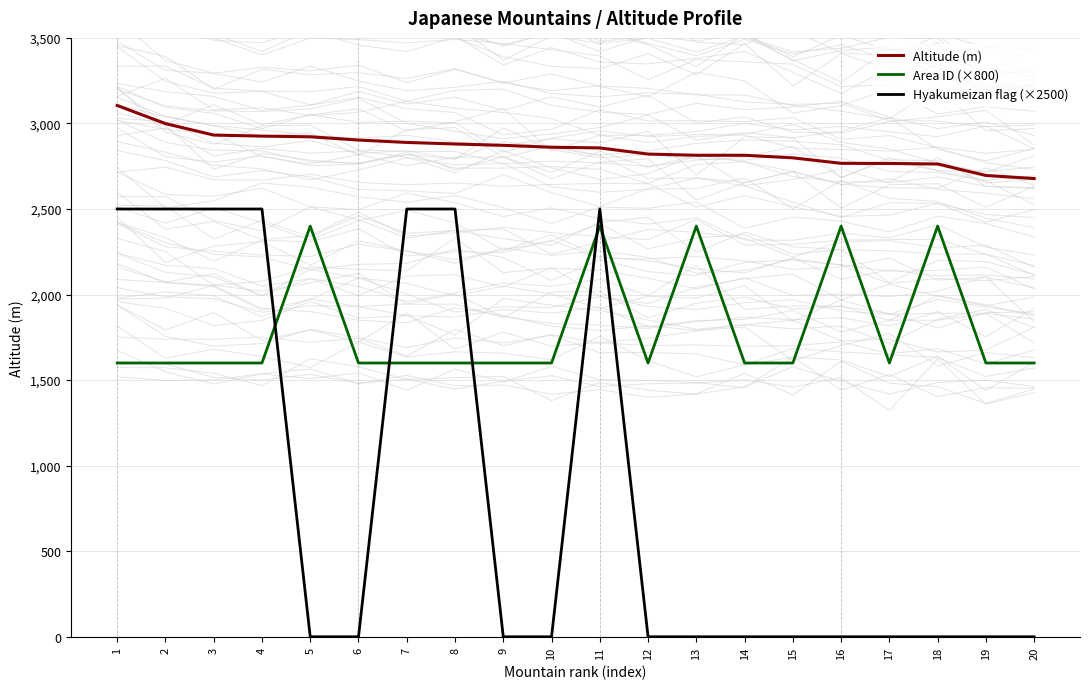

Is this an area chart (filled region under the line)?

No